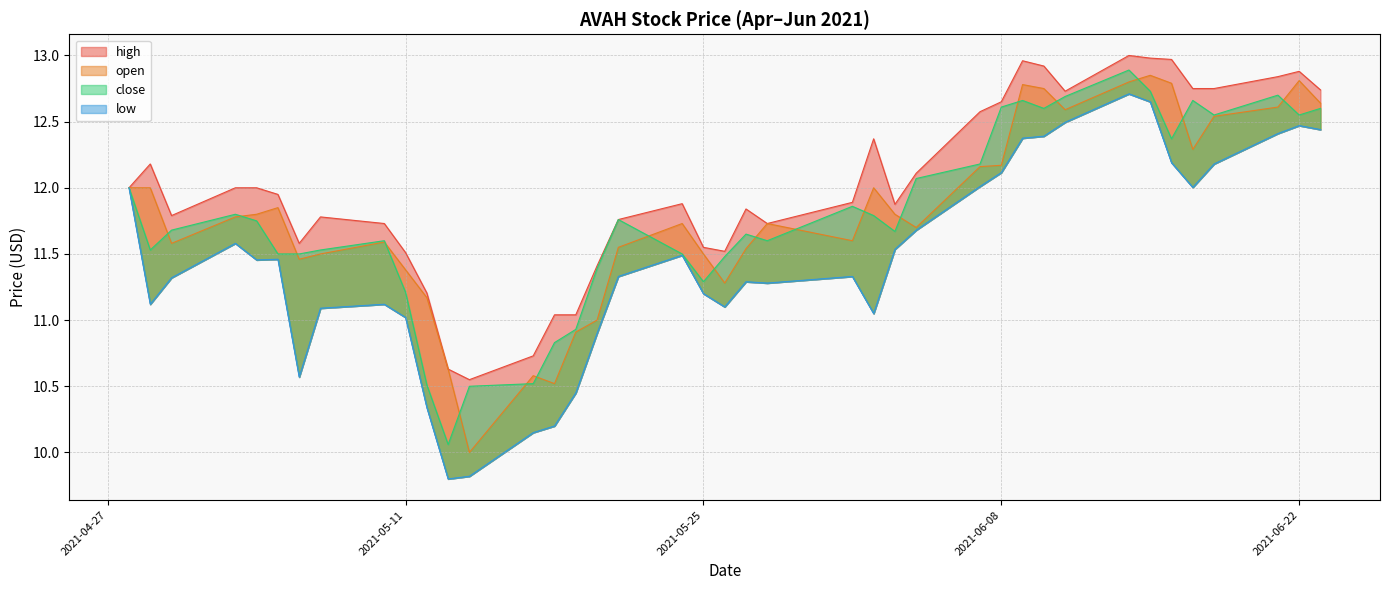

Rank the series at 2021-05-17 from lowest to highest value.

low, close, open, high